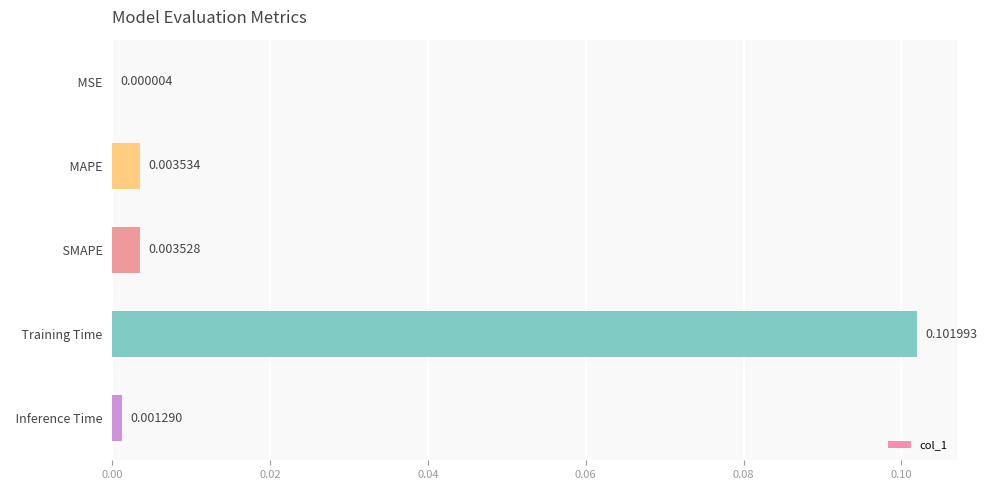

Which label corresponds to the largest value in the chart?

  Training Time